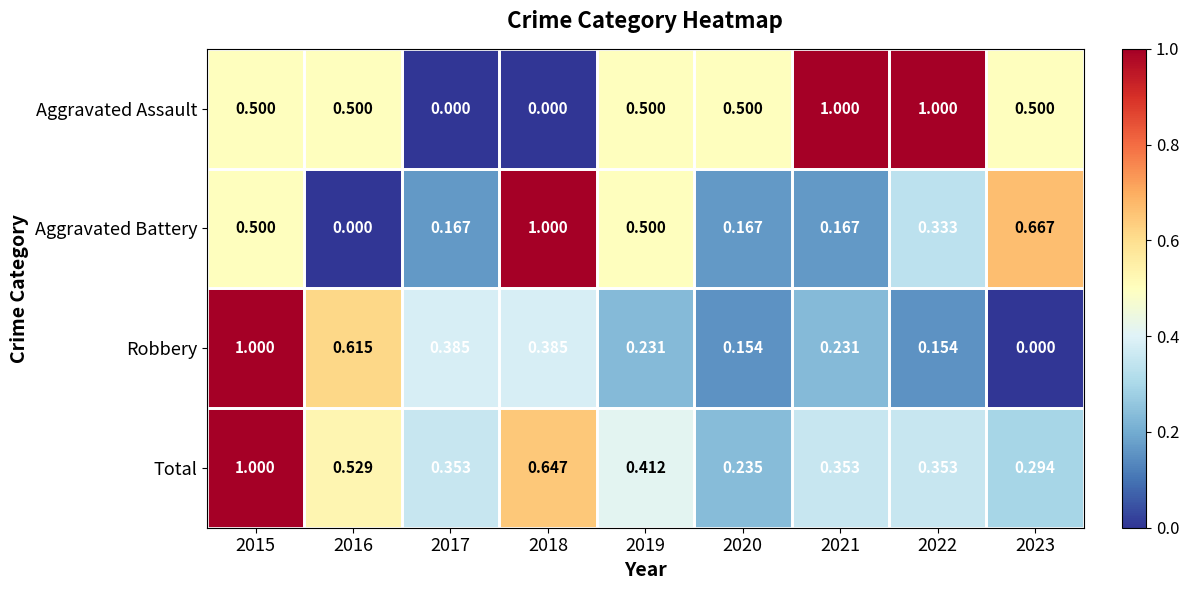

Between 2017 and 2019, which series saw the biggest shift?

Aggravated Assault